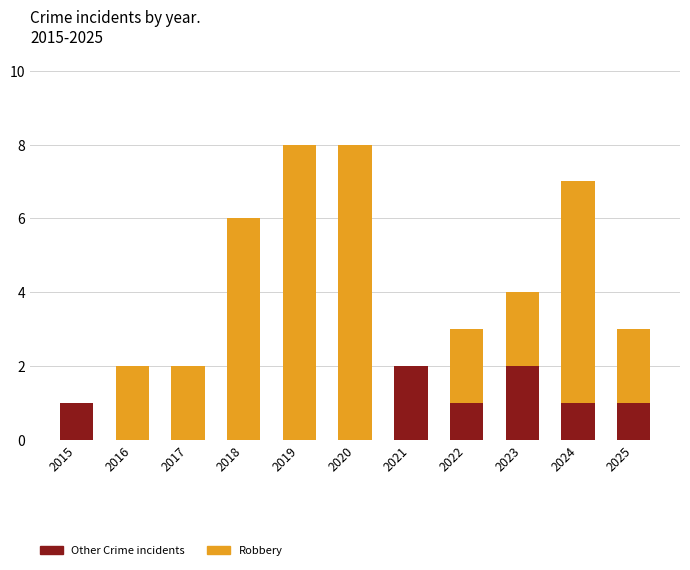

What is the sum of all Other Crime incidents values?

8